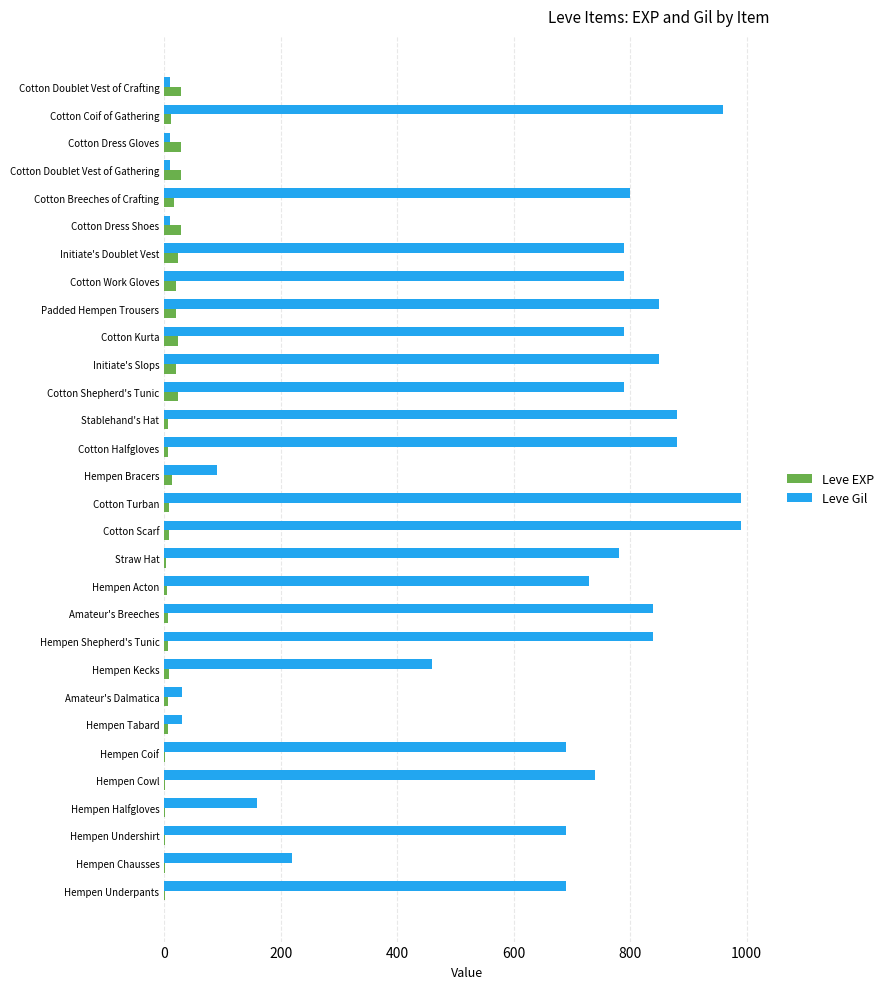

What is the highest value of the Leve EXP series?

28